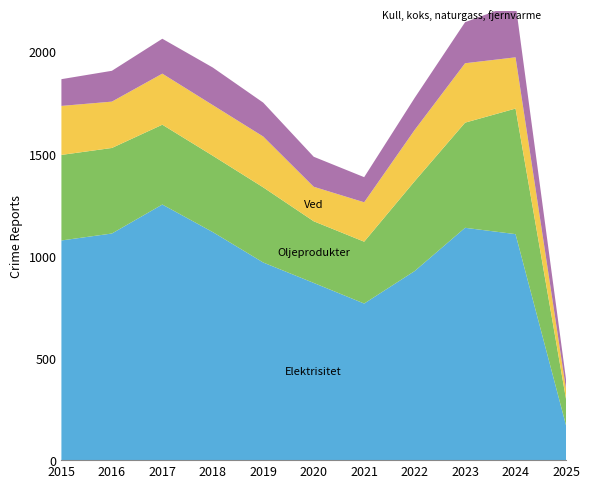

Reading right to left, transcribe all the data shown in this chart.

Elektrisitet: 171	1107	1138	926	767	868	968	1117	1252	1110	1076
Oljeprodukter: 129	615	515	440	303	302	368	374	391	419	419
Ved: 49	251	291	251	193	169	249	248	250	227	240
Kull, koks, naturgass, fjernvarme: 47	263	201	157	123	147	166	184	171	151	131